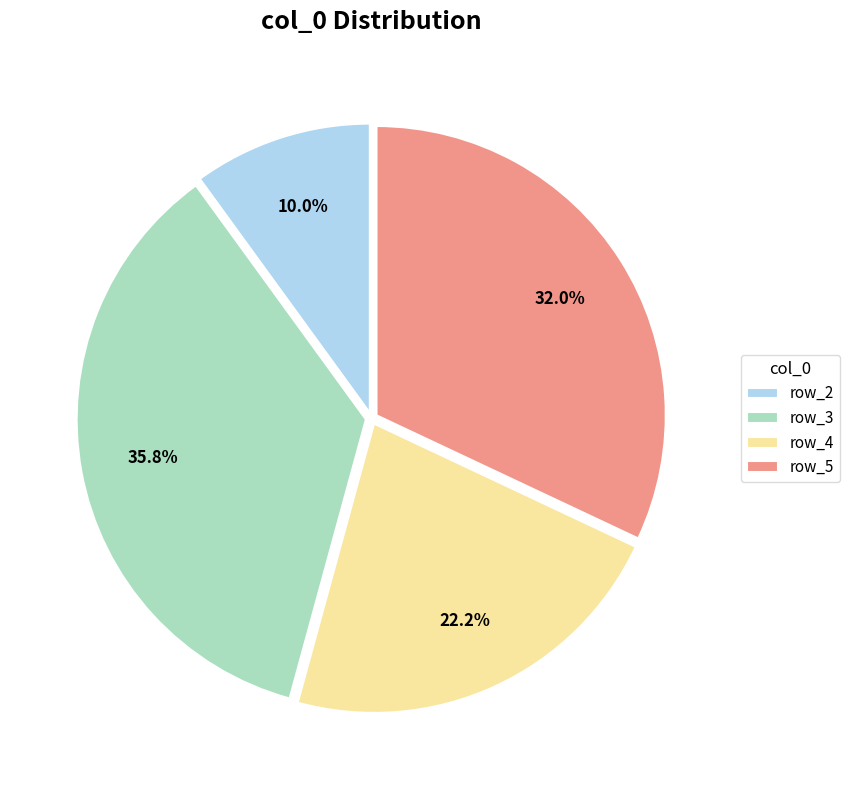

Does row_3 represent more than half of the total?

No